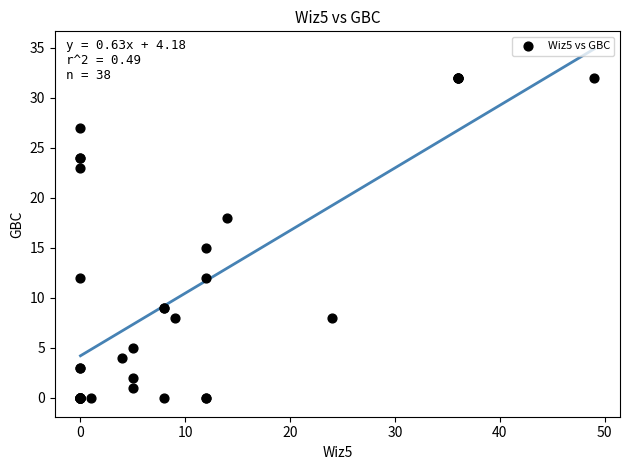

What Y value in the scatter plot is closest to 16?

15